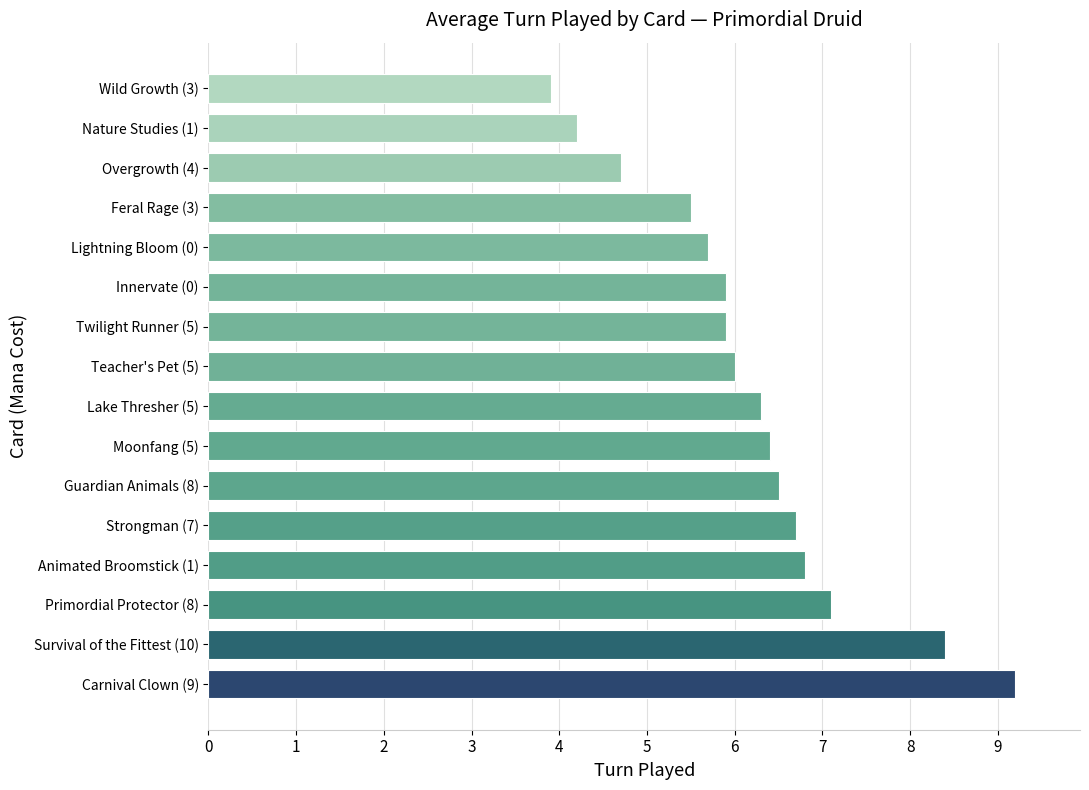

What is the ratio of the value at Moonfang (5) to the value at Lake Thresher (5)?

1.0